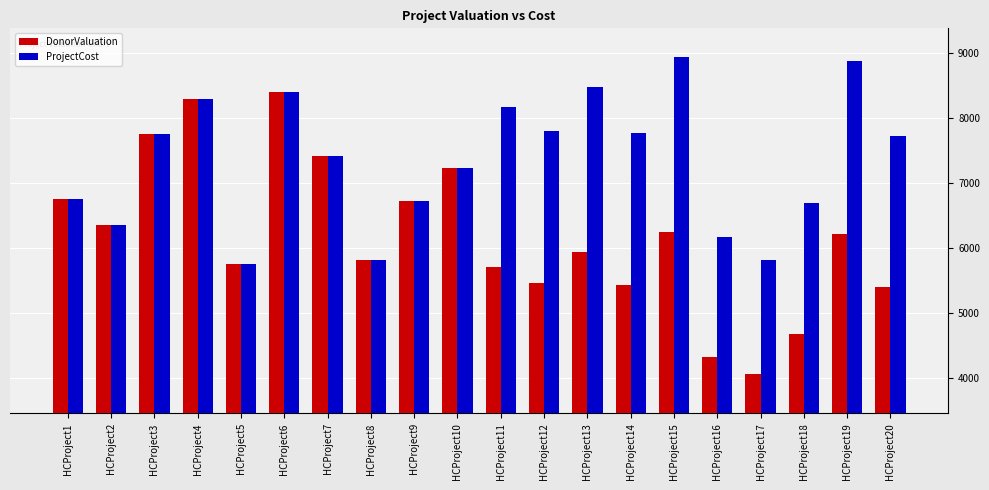

At which label does ProjectCost first exceed 7727?

HCProject3